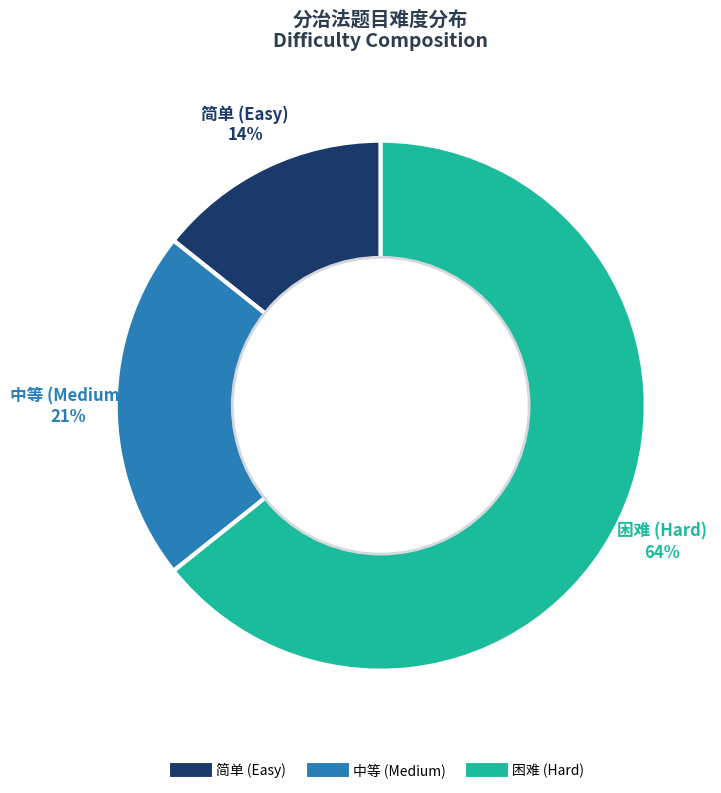

To the nearest percent, what is the average slice percentage?

33%